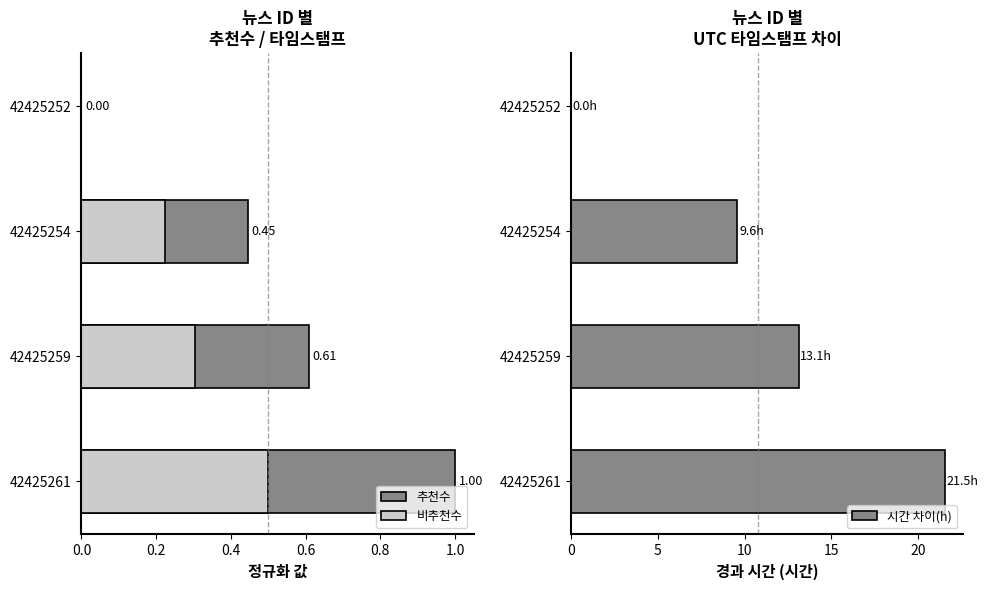

True or false: 시간 차이(h) has a value of 21.5 at 42425261.

True